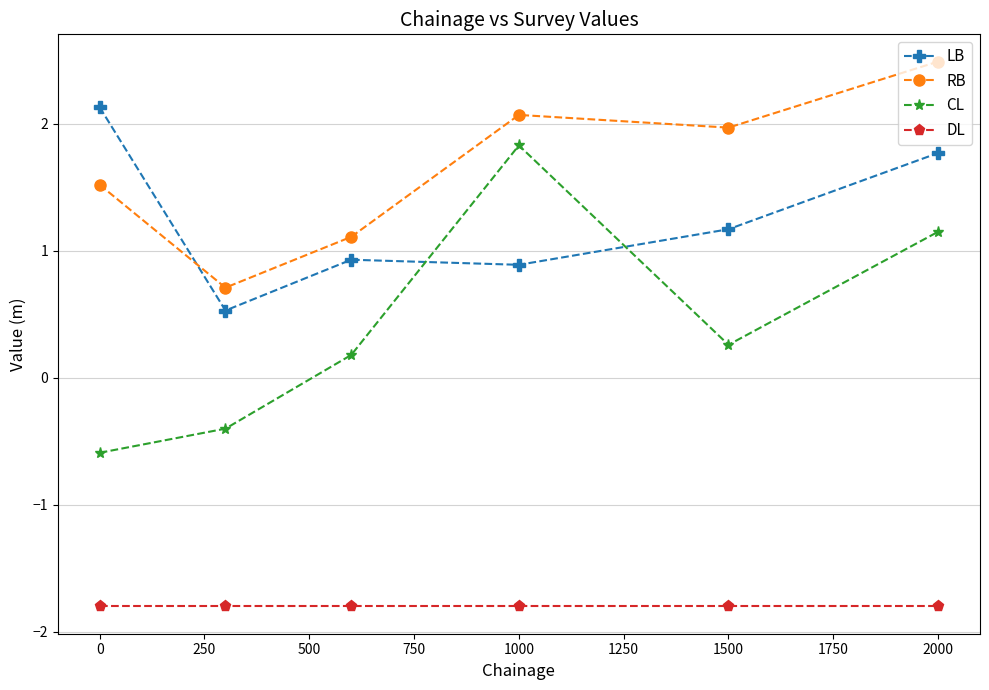

What is the difference between the maximum and minimum values in the LB series?

1.6